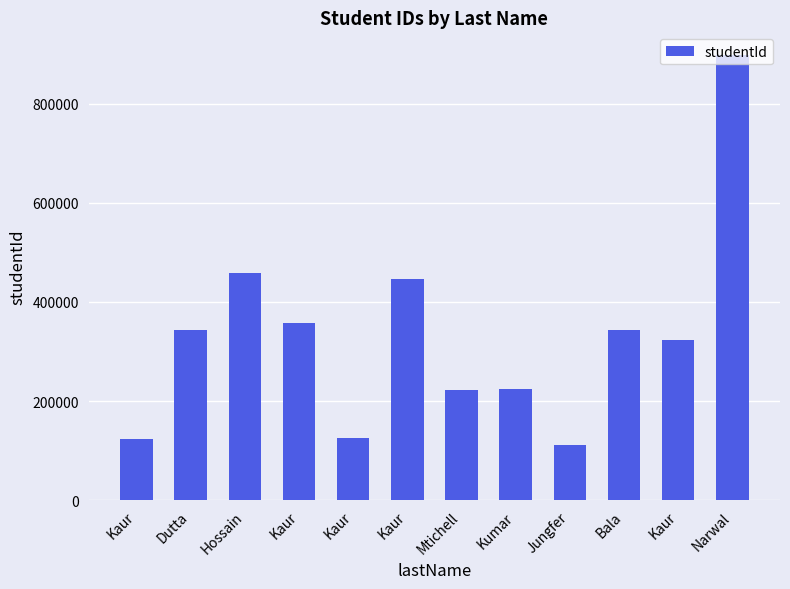

At which label is the value closest to 505717?

Hossain